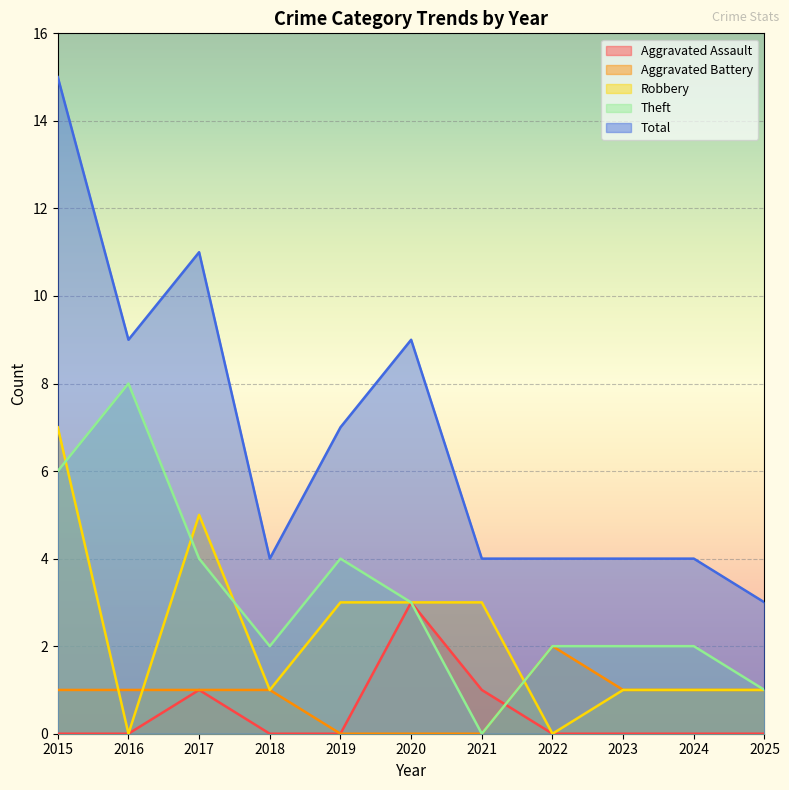

What is the spread (max minus min) of values at 2022?

4